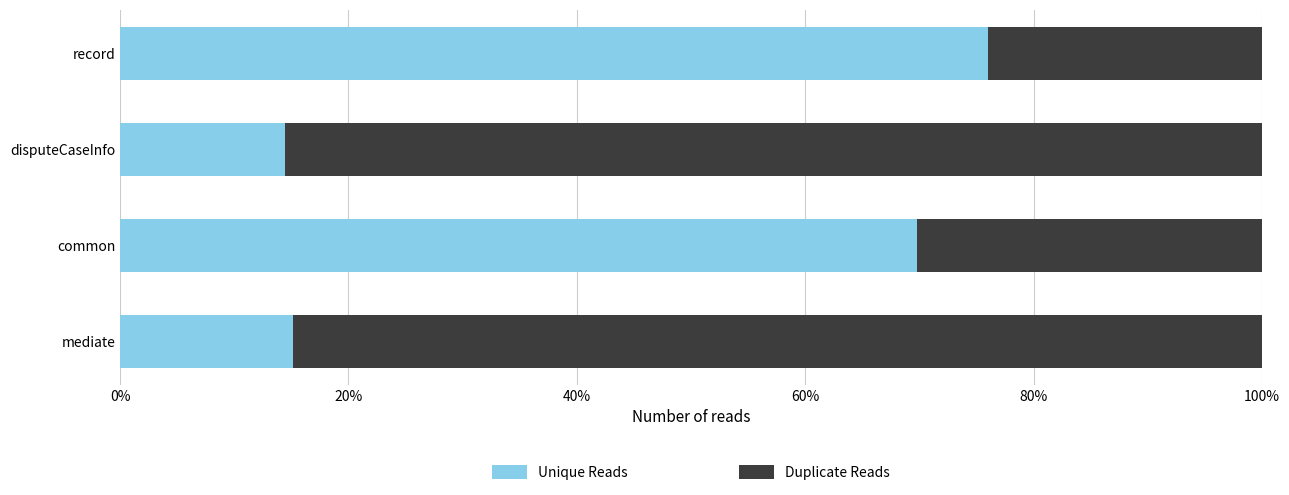

What is the average value of the Unique Reads series?

43.8